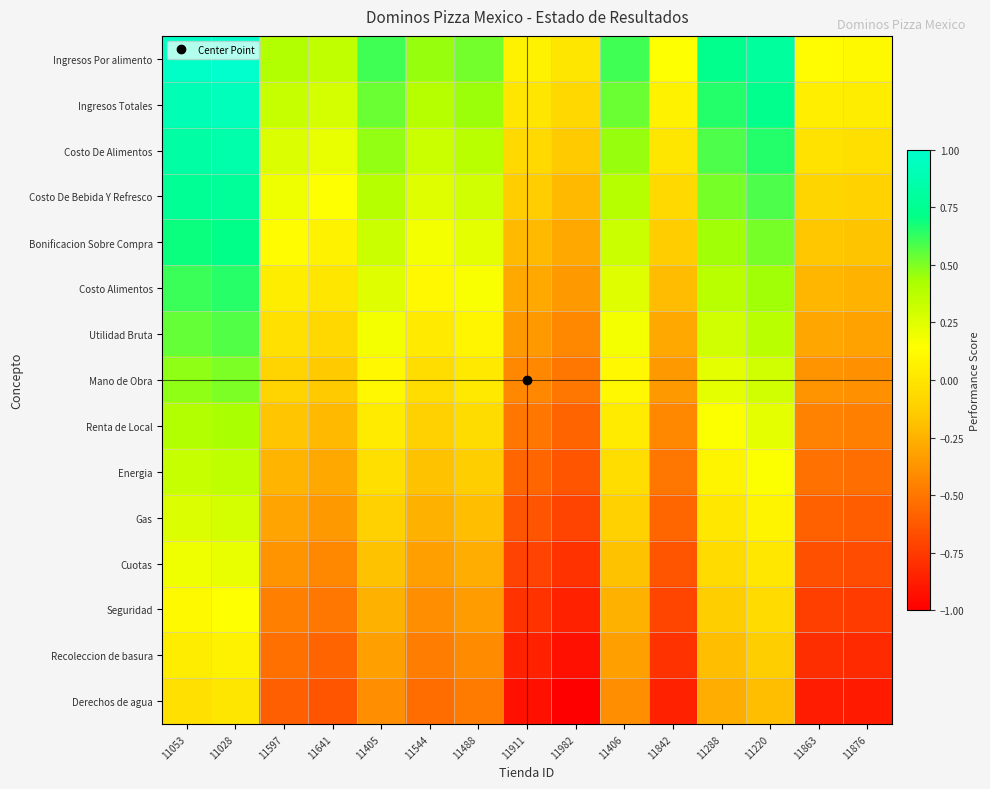

Which label corresponds to the largest value in the chart?

11028